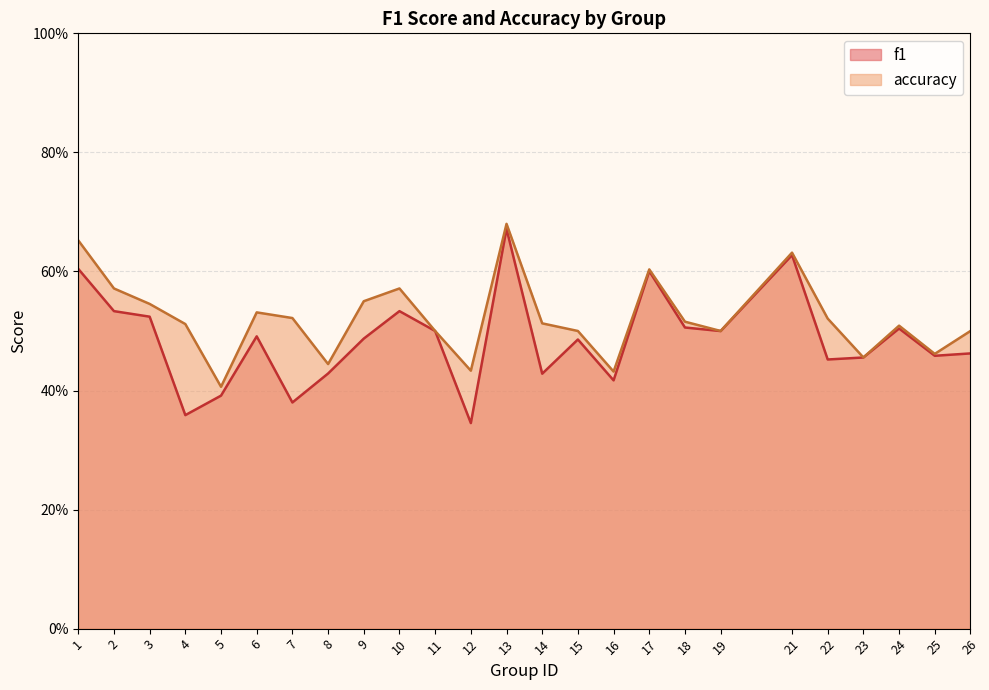

Which series changed the most between 6 and 22?

f1